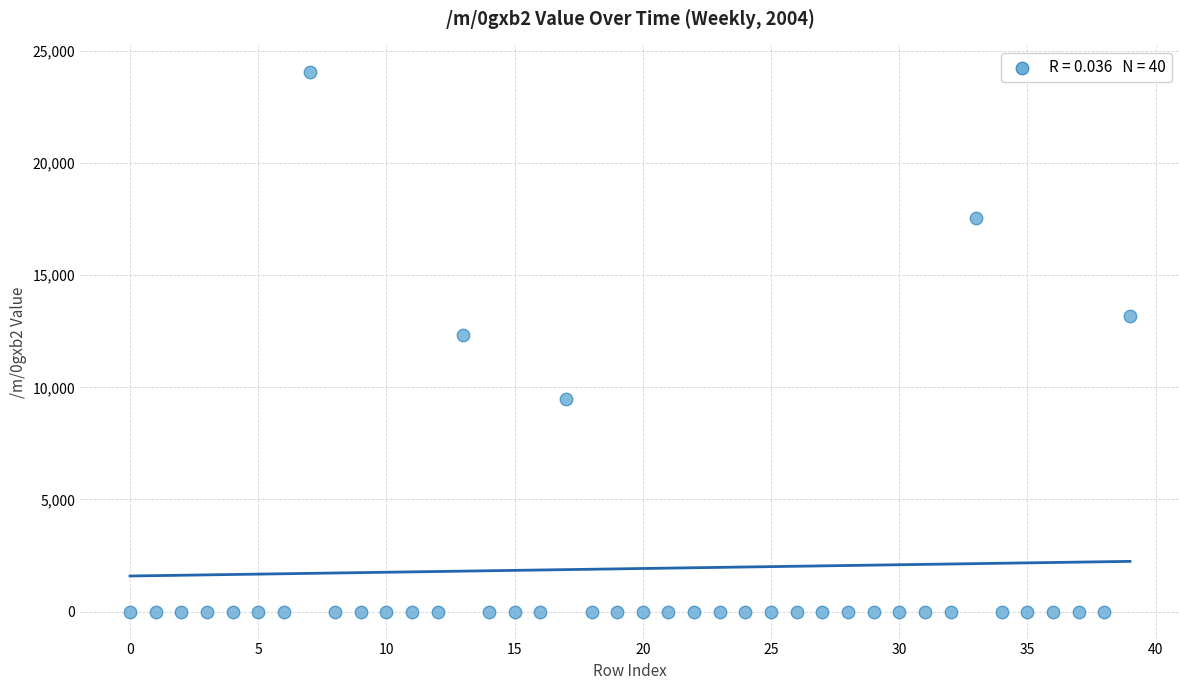

What is the range of Y values (max minus min)?

24043.8